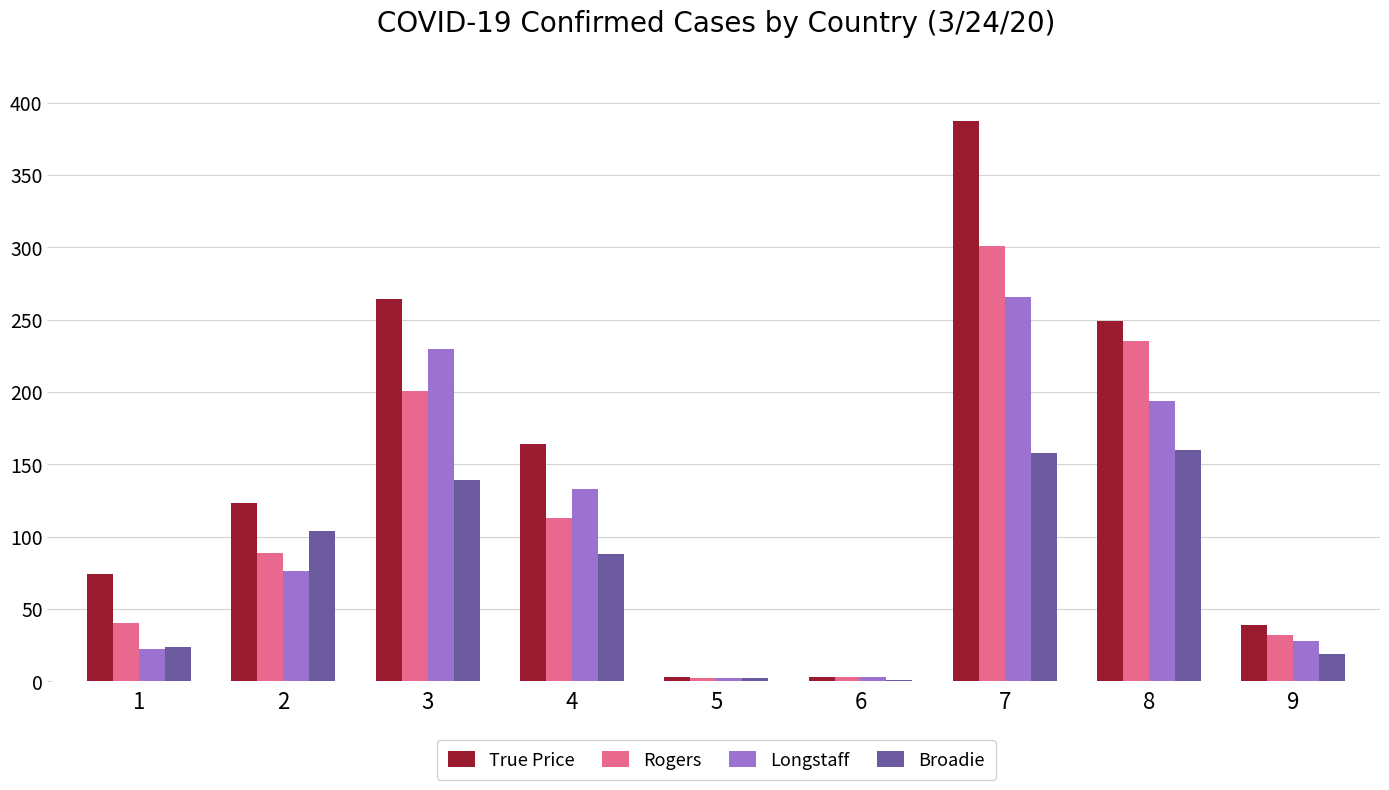

Which series changed the most between 3 and 9?

True Price